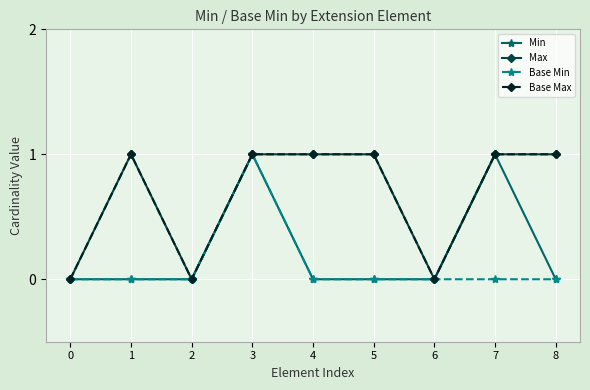

What is the value of the Min point at the 4th from the left?

1